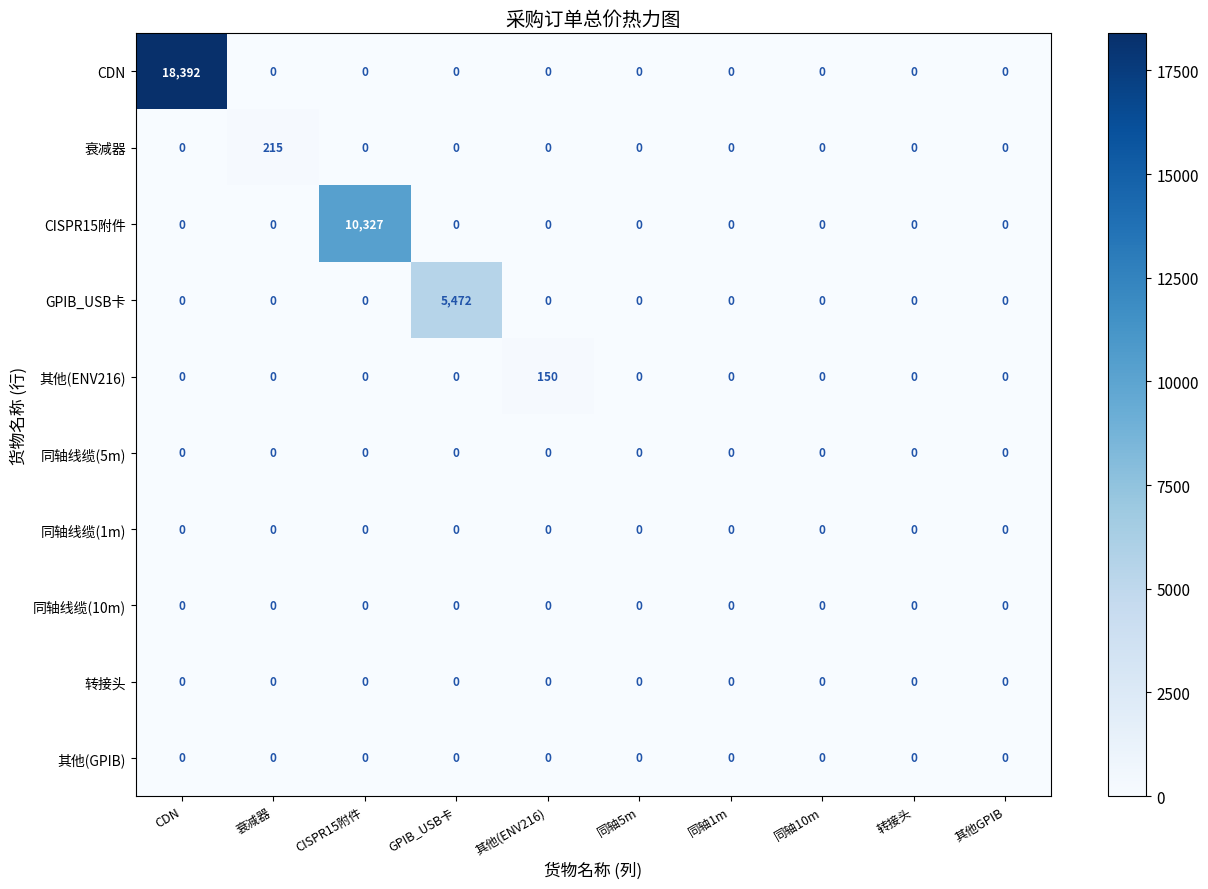

True or false: CDN has a value of 0 at 转接头.

True